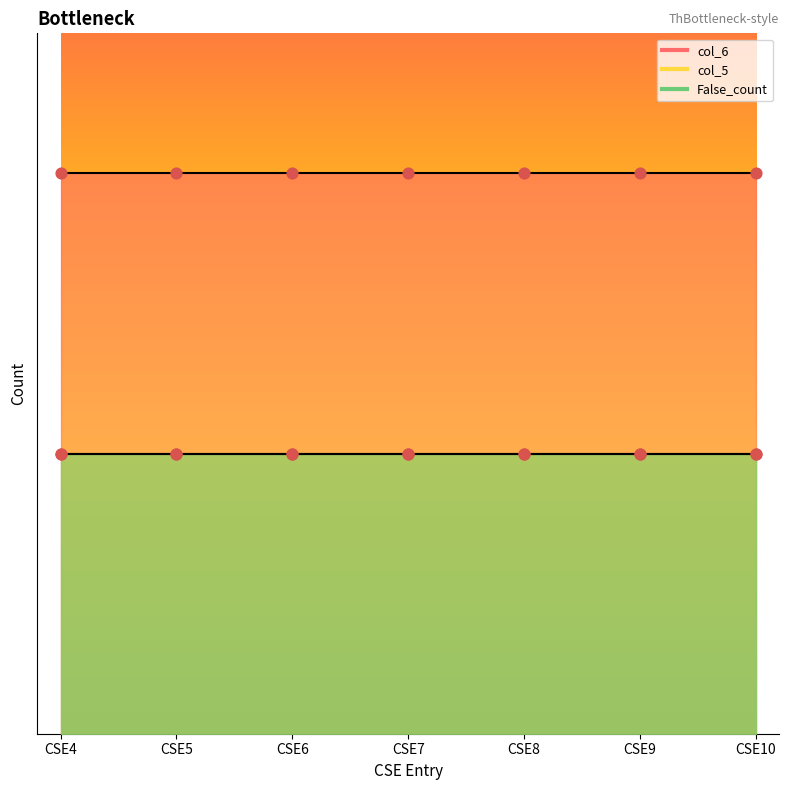

At which category is the sum across all series the highest?

CSE4